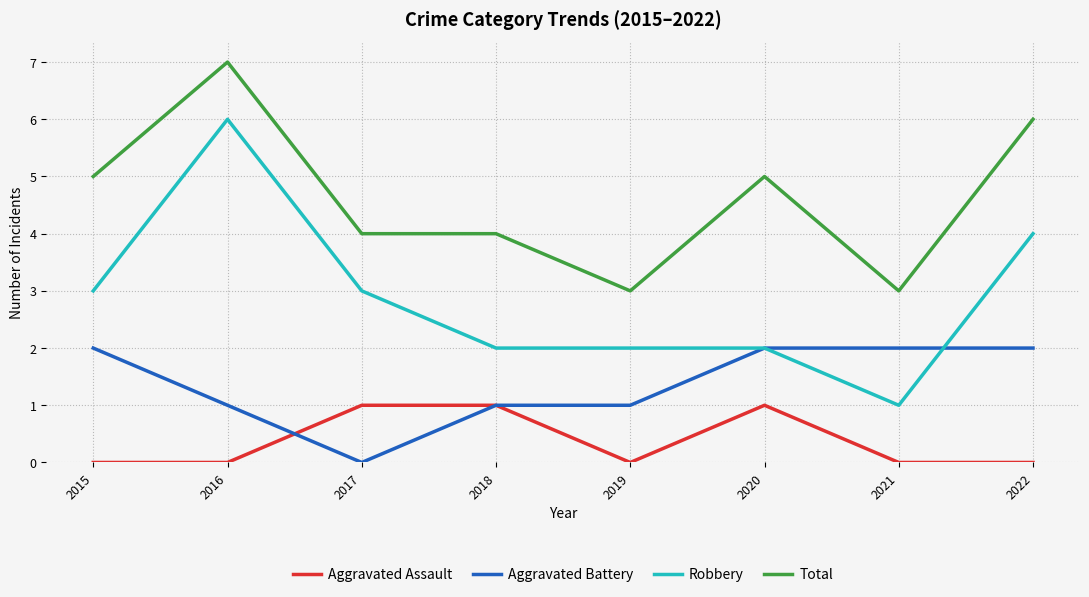

At 2022, list the series in order from largest to smallest.

Total, Robbery, Aggravated Battery, Aggravated Assault